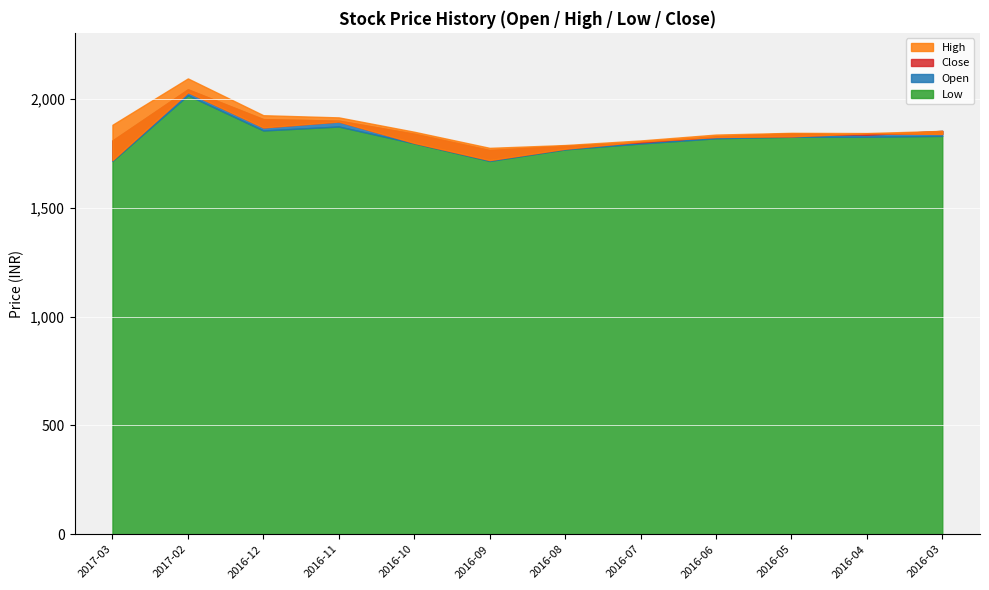

Is the value of Close at 2016-06 greater than the value of Open at 2016-04?

No